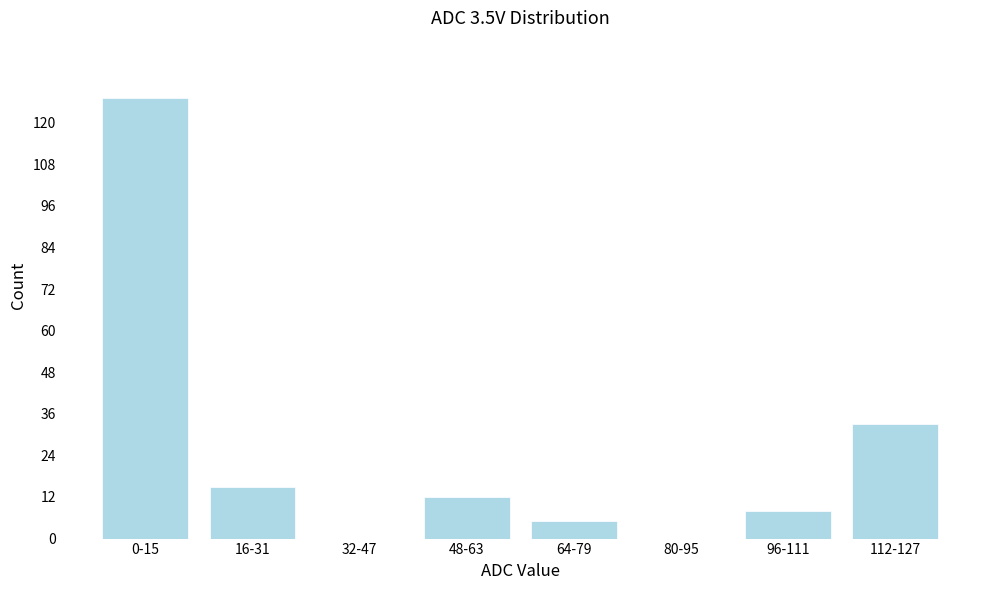

Reading left to right, what are all the values shown in this chart?

0-15=127	16-31=15	32-47=0	48-63=12	64-79=5	80-95=0	96-111=8	112-127=33